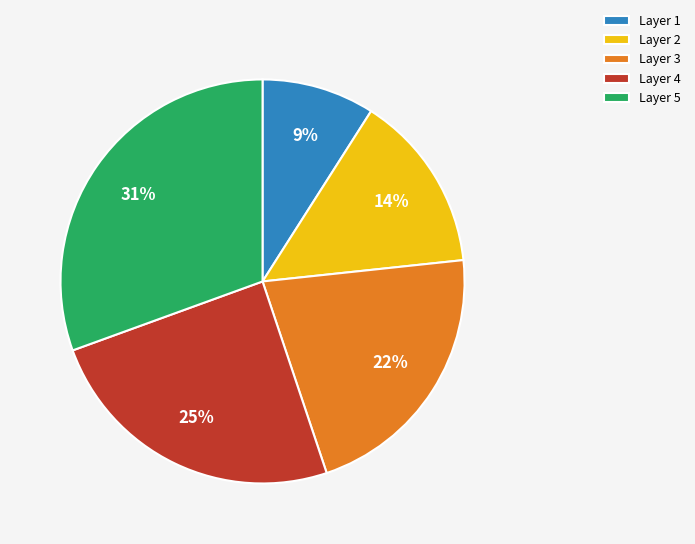

Is there a majority slice in this chart?

No